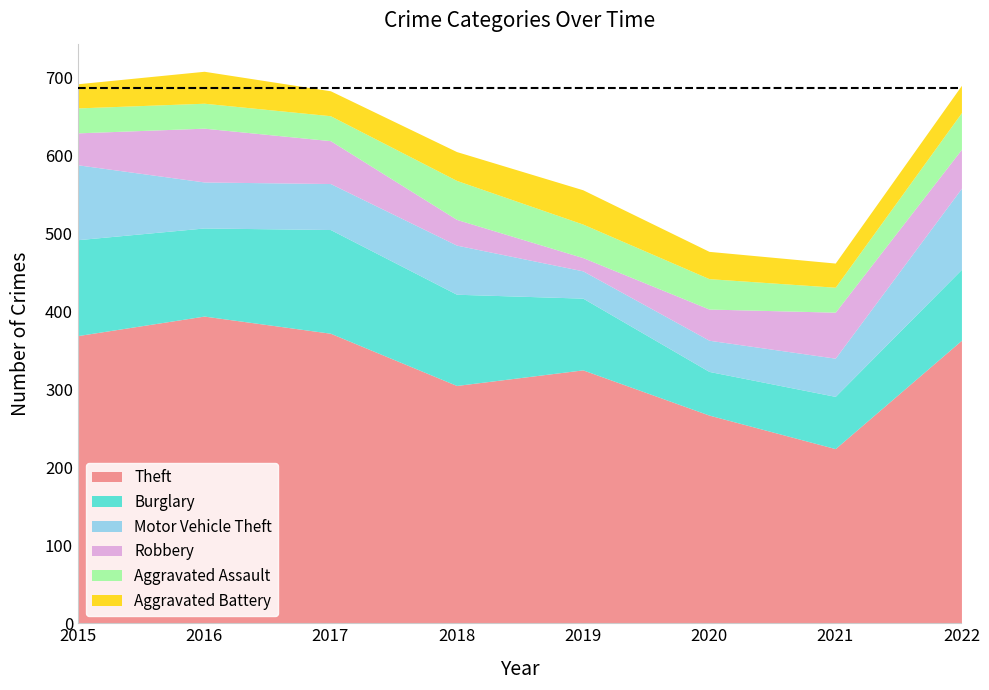

What is the sum of all Aggravated Battery values?

286